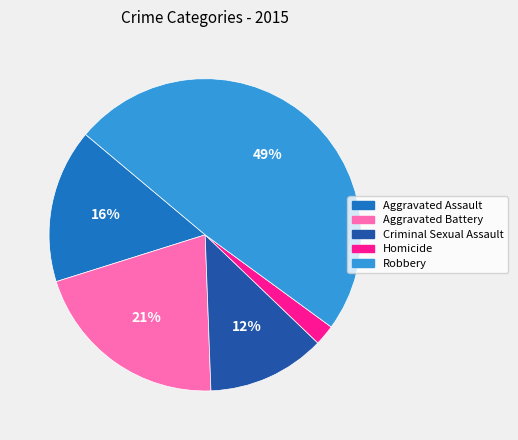

Which category has the biggest portion of the pie?

Robbery